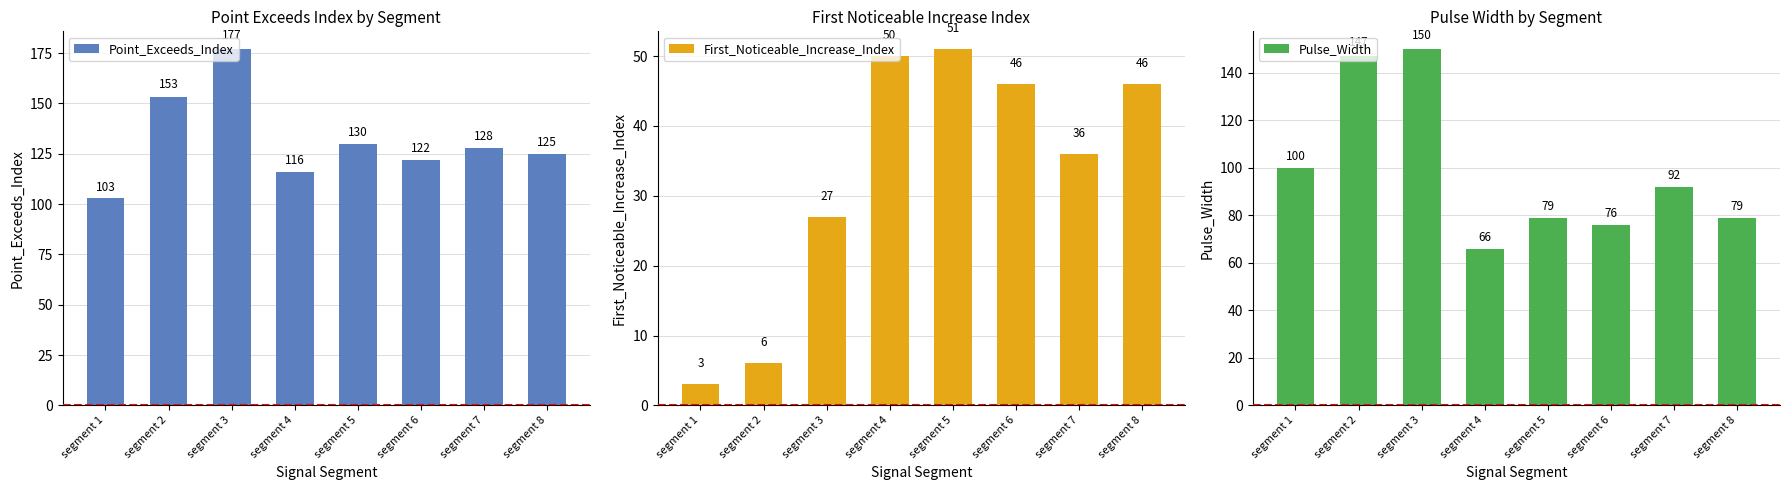

How many groups of bars are there?

8